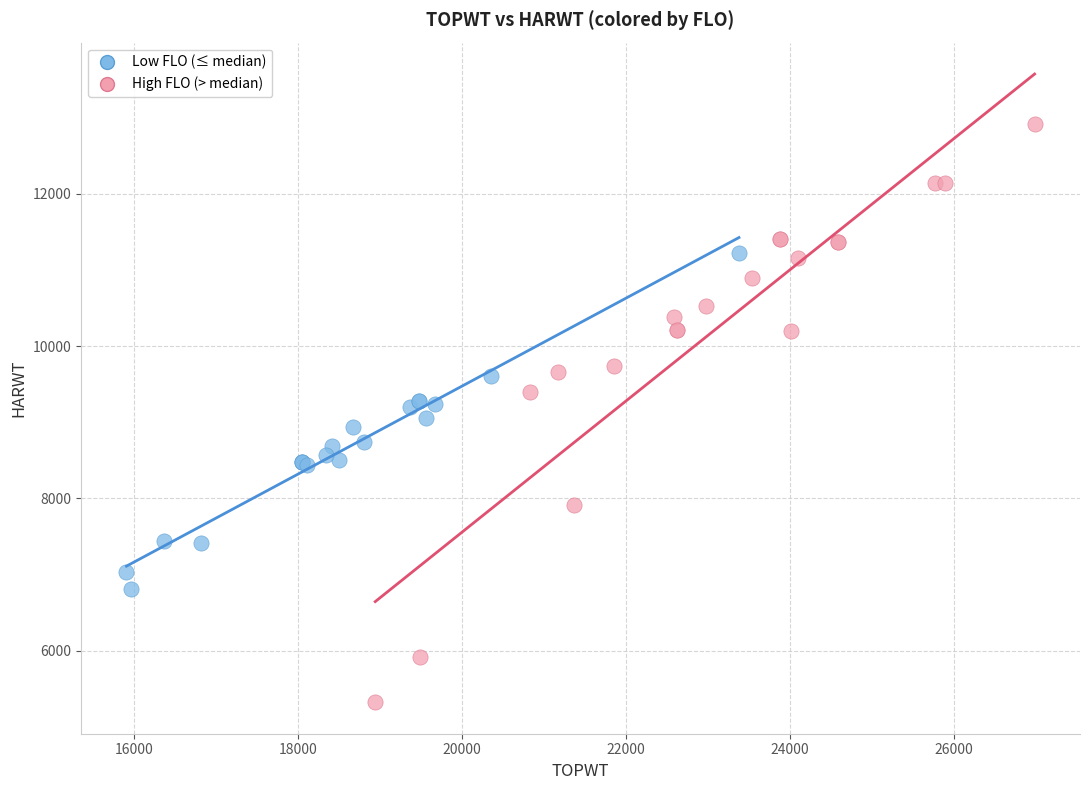

What are all the series names shown in the legend?

Low FLO (≤ median), High FLO (> median)